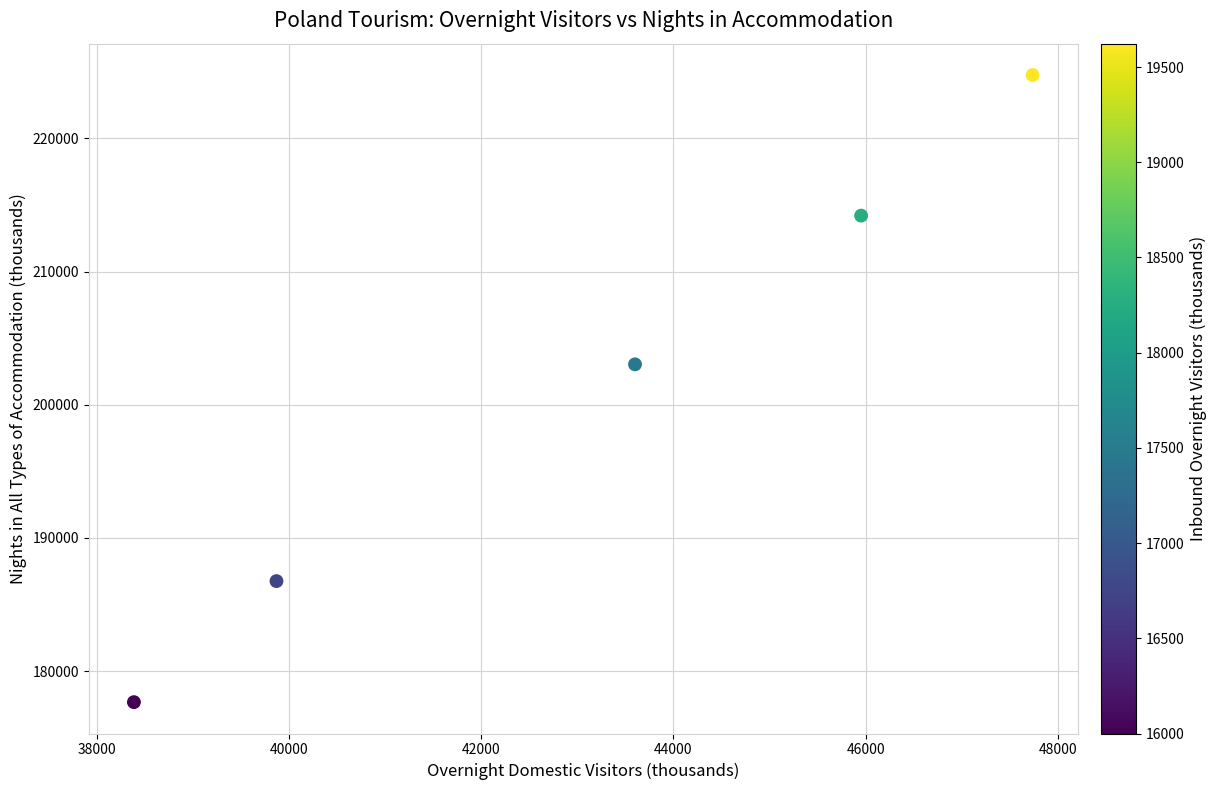

What is the average X value?

43109.1